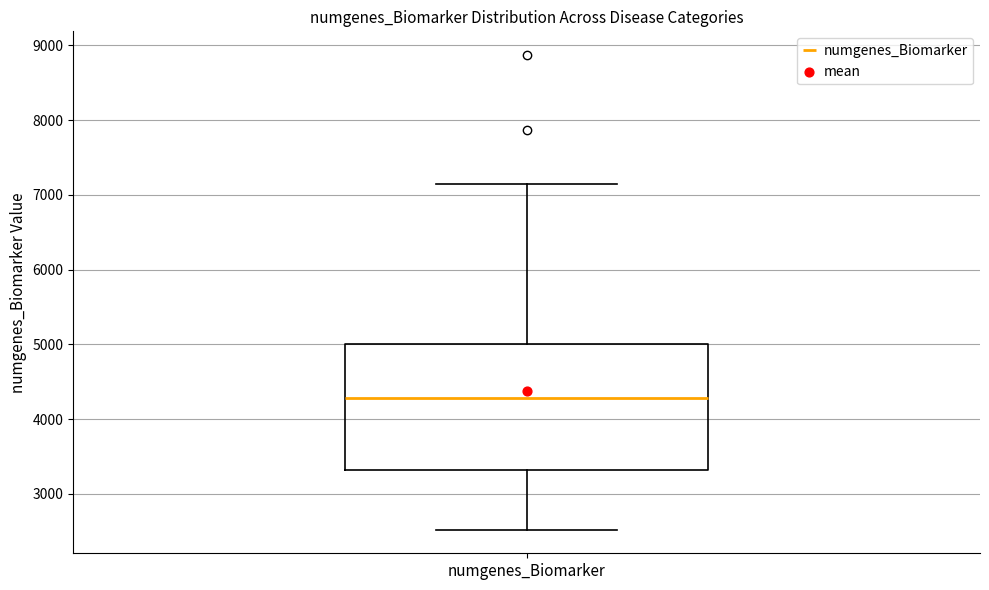

Where does the lower whisker of the box for numgenes_Biomarker end on the y-axis? The values are not printed on the chart, so give them approximately, as read against the axis.

2500